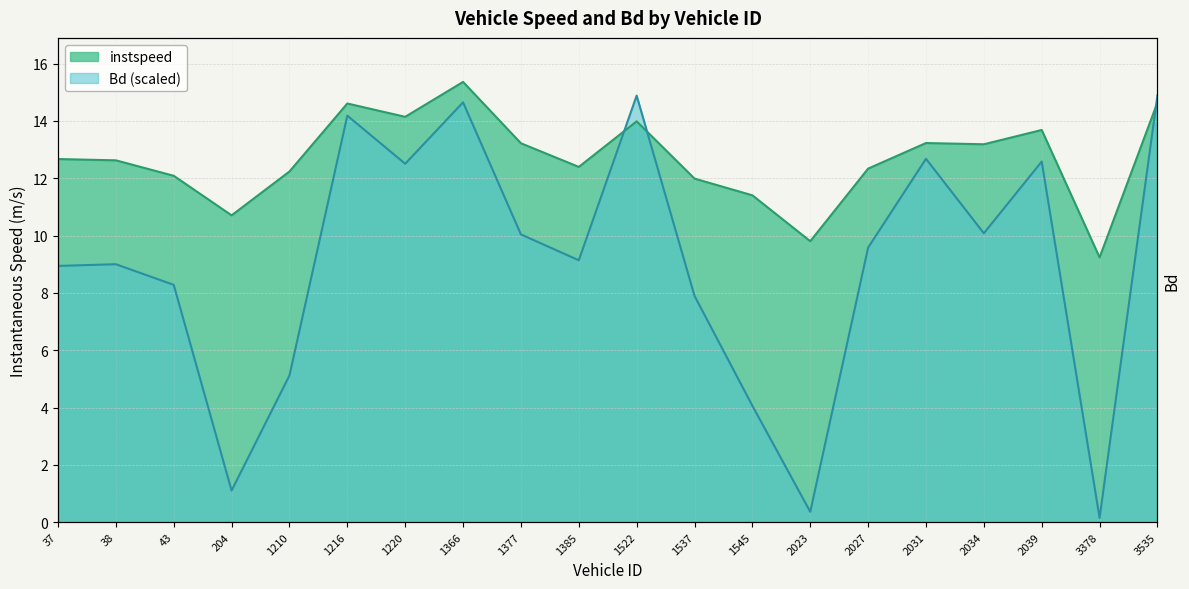

True or false: instspeed has more than 0 points higher than both neighbors.

True